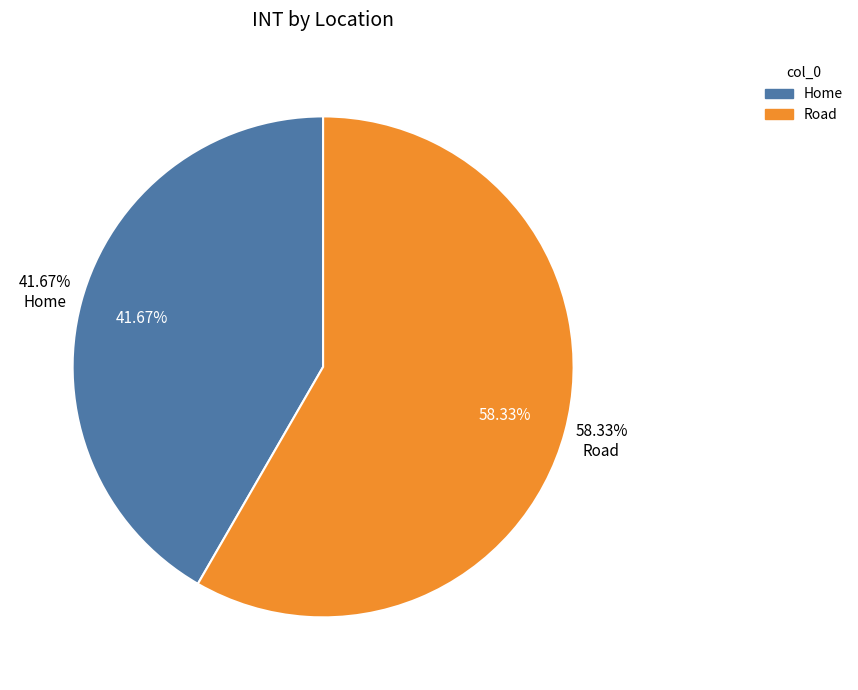

Count the number of slices in the pie.

2